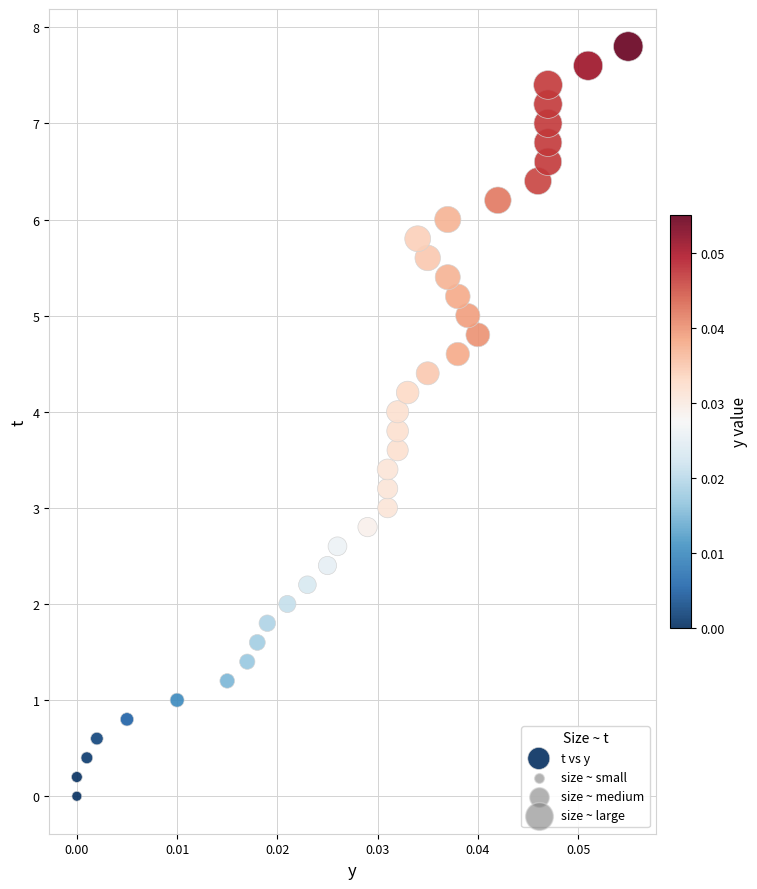

What is the range of Y values (max minus min)?

7.8